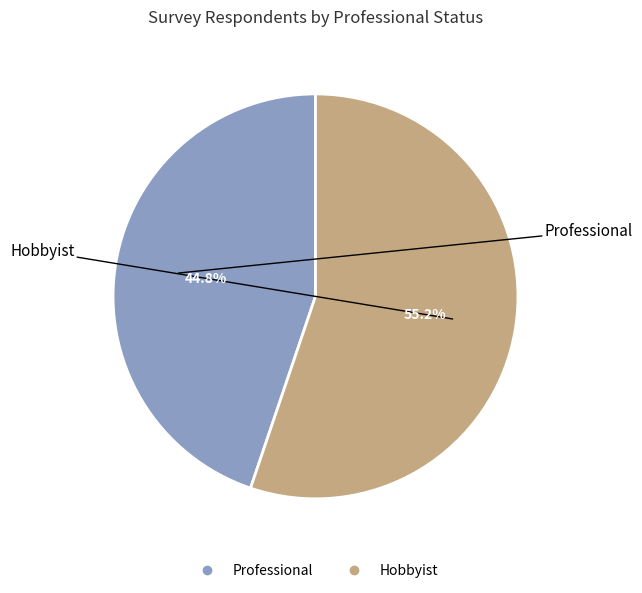

What is the majority slice?

Hobbyist